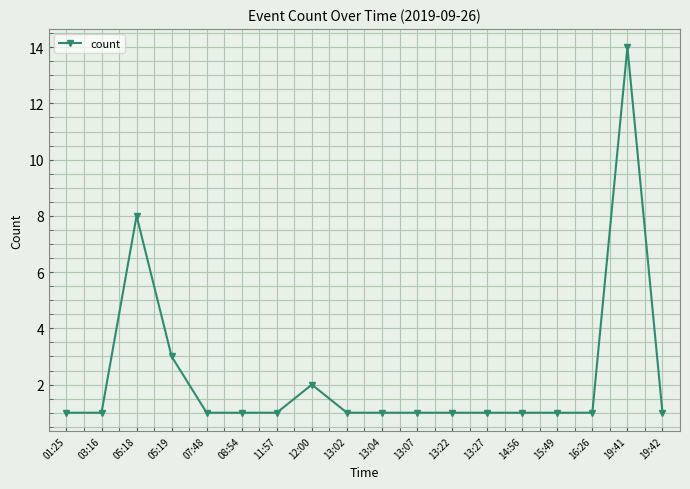

Where is the data nearest to the value 7?

05:18